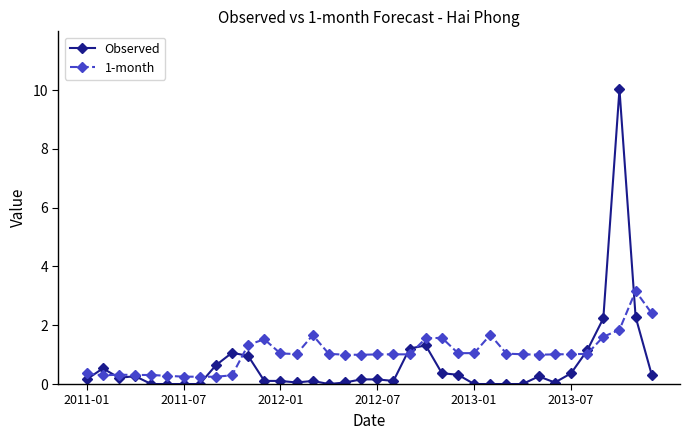

How many categories are shown in the chart?

36